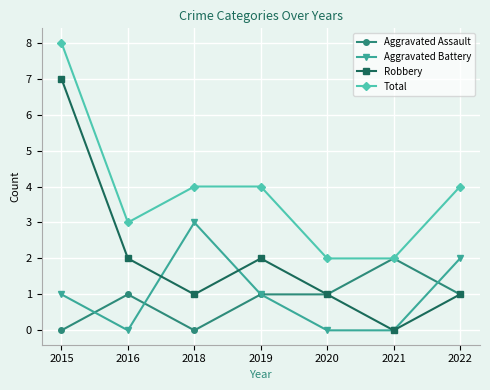

What is the value of the Aggravated Assault point at the 2nd from the left?

1